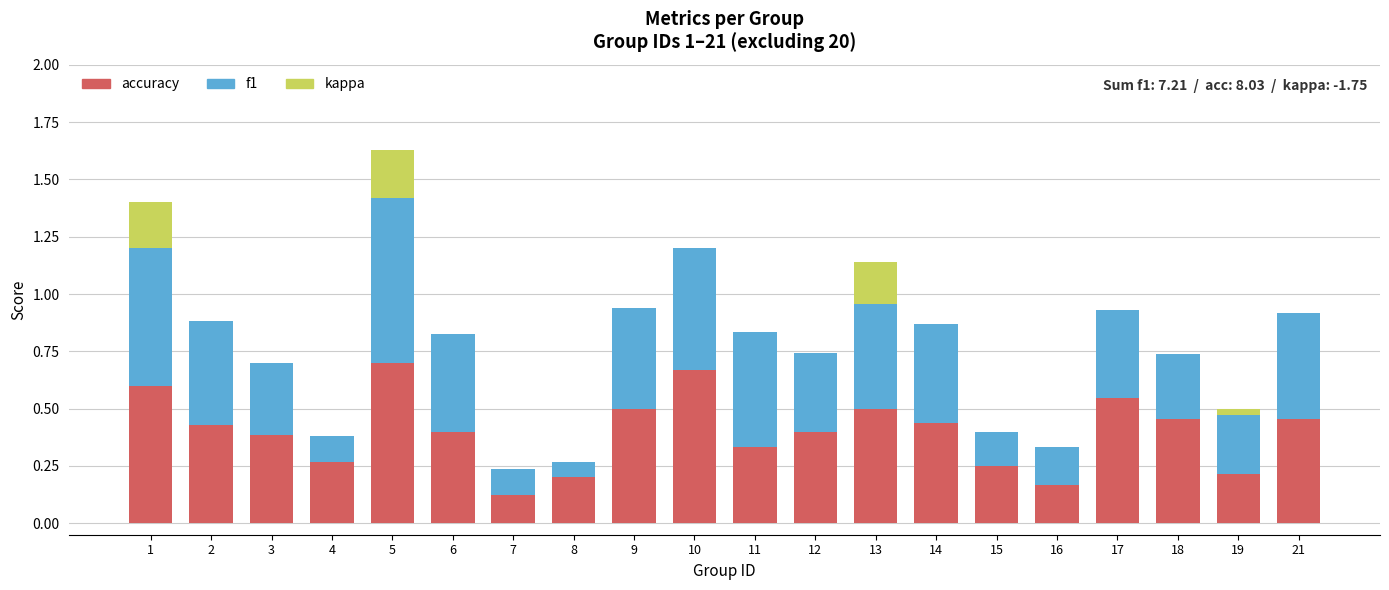

The value of accuracy at 13 is 0.8. True or false?

False